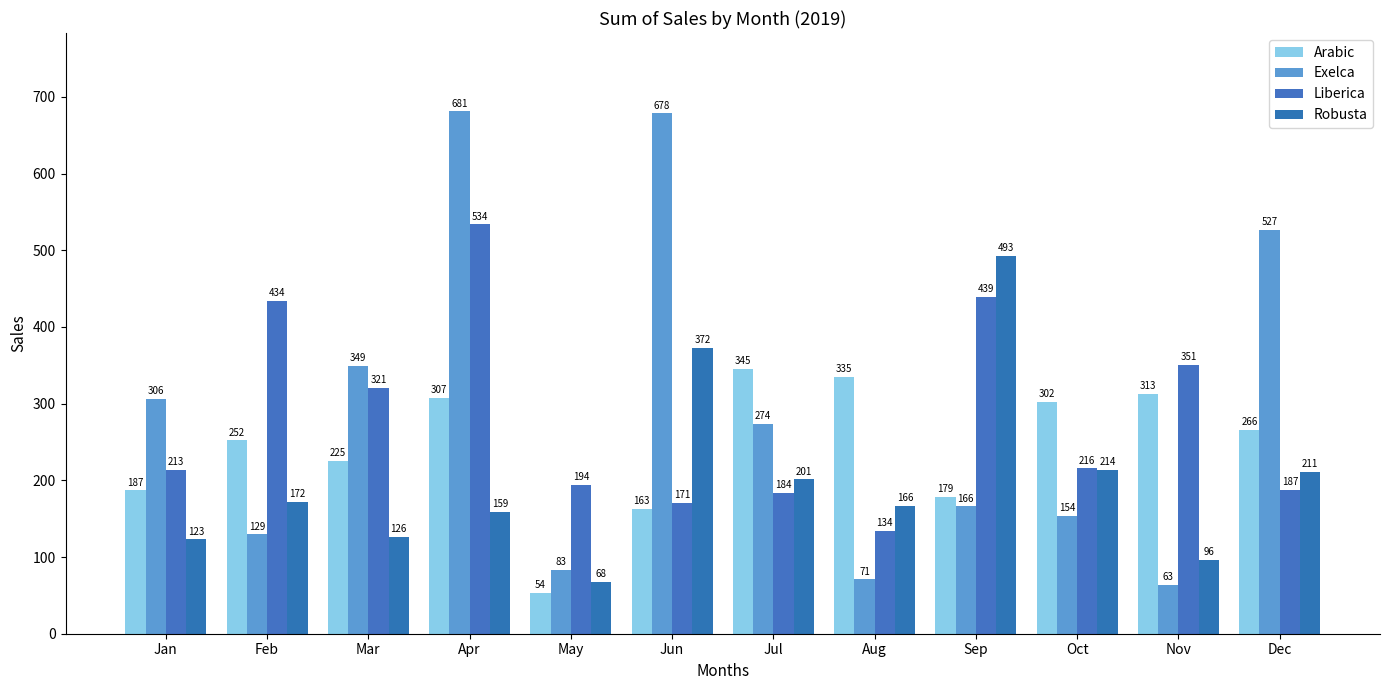

How many data points in Liberica are above 215?

6